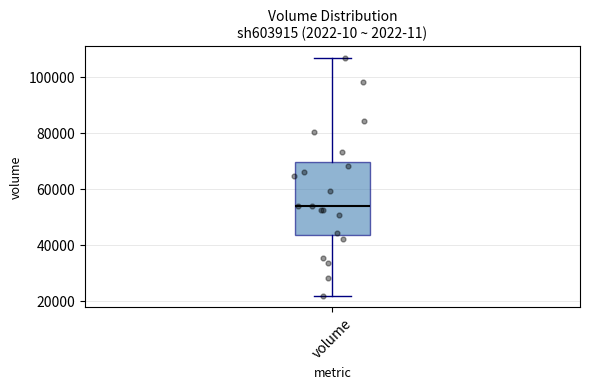

Where is the upper edge of the box for volume on the y-axis? The values are not printed on the chart, so give them approximately, as read against the axis.

70000